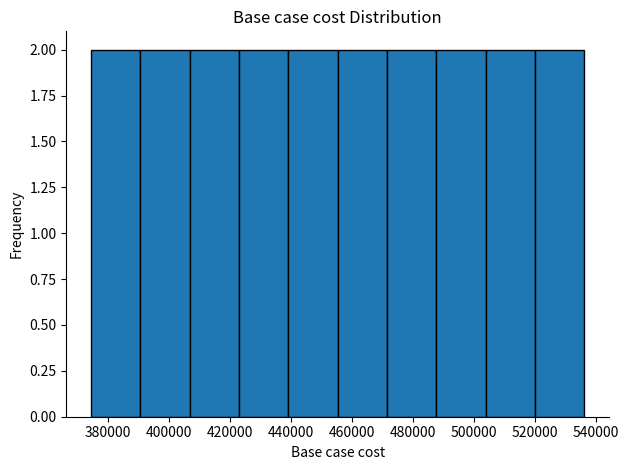

Reading left to right, list every bar in this chart as the range it spans on the x-axis followed by its height. Neither the bar edges nor the heights are printed on the chart, so give them approximately, as read against the axes.

374000 to 390000: 2
390000 to 406000: 2
406000 to 424000: 2
424000 to 440000: 2
440000 to 456000: 2
456000 to 472000: 2
472000 to 488000: 2
488000 to 504000: 2
504000 to 520000: 2
520000 to 536000: 2